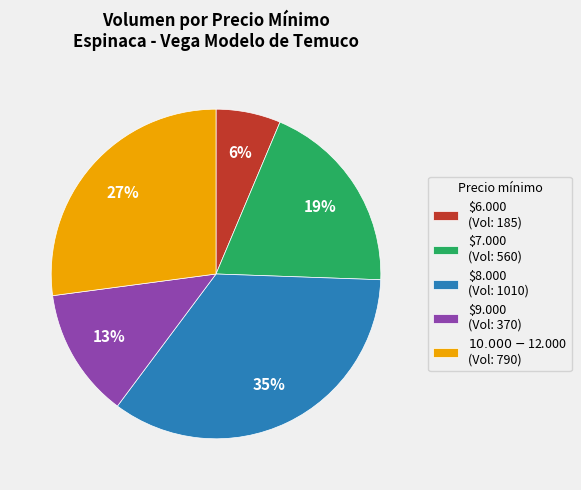

To the nearest percent, what is the average slice percentage?

20%